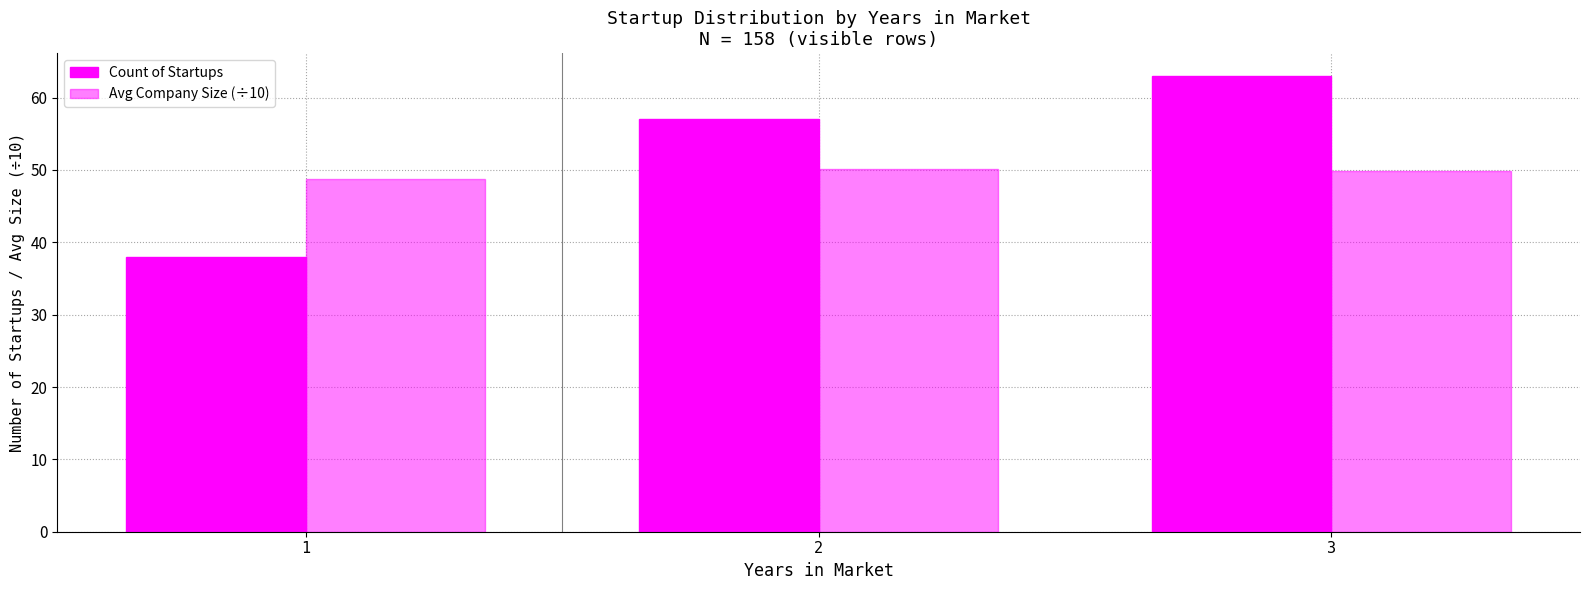

Does the chart contain stacked bars?

No